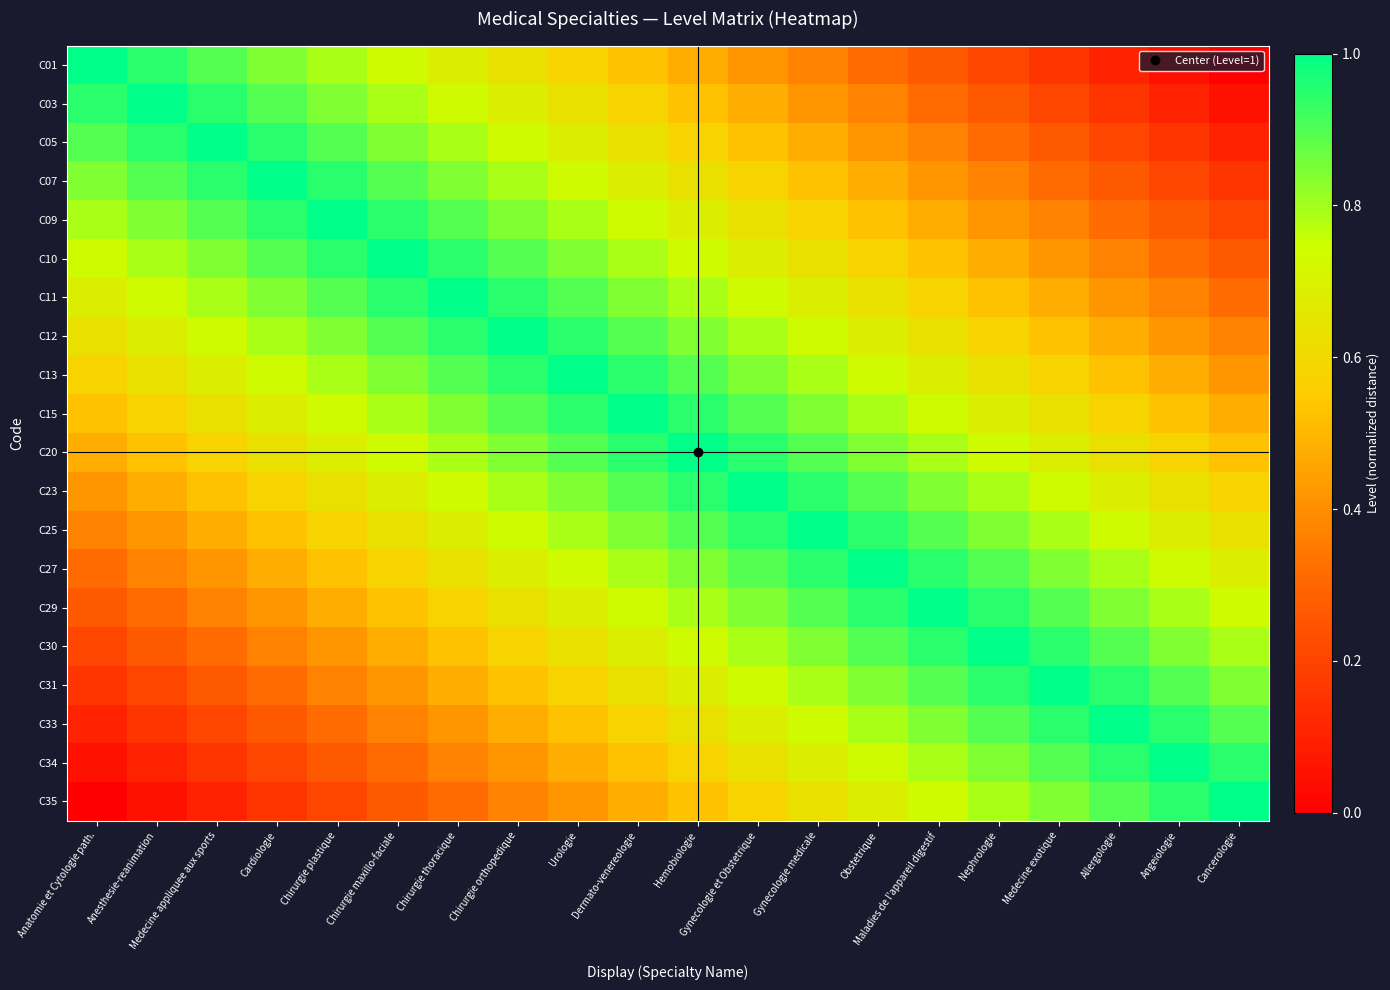

How many series are shown in this chart?

20